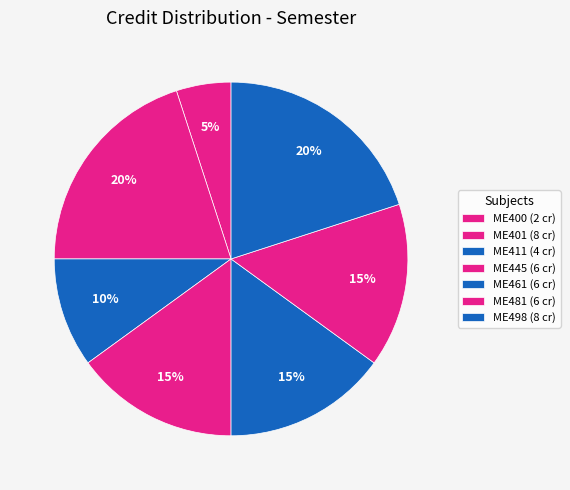

Does any single category account for the majority?

No